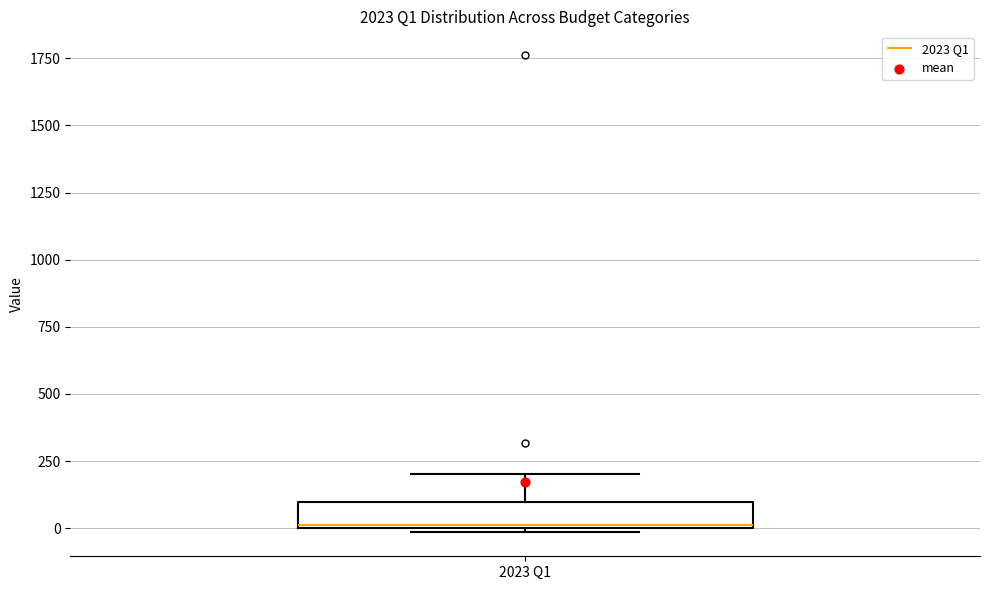

Transcribe this box plot: give where the median line is, the range the box spans, and where the two whiskers end, as read against the y-axis. The values are not printed on the chart, so give them approximately, as read against the axis.

median 0, box 0 to 100, whiskers 0 (just below the box's lower edge) to 200